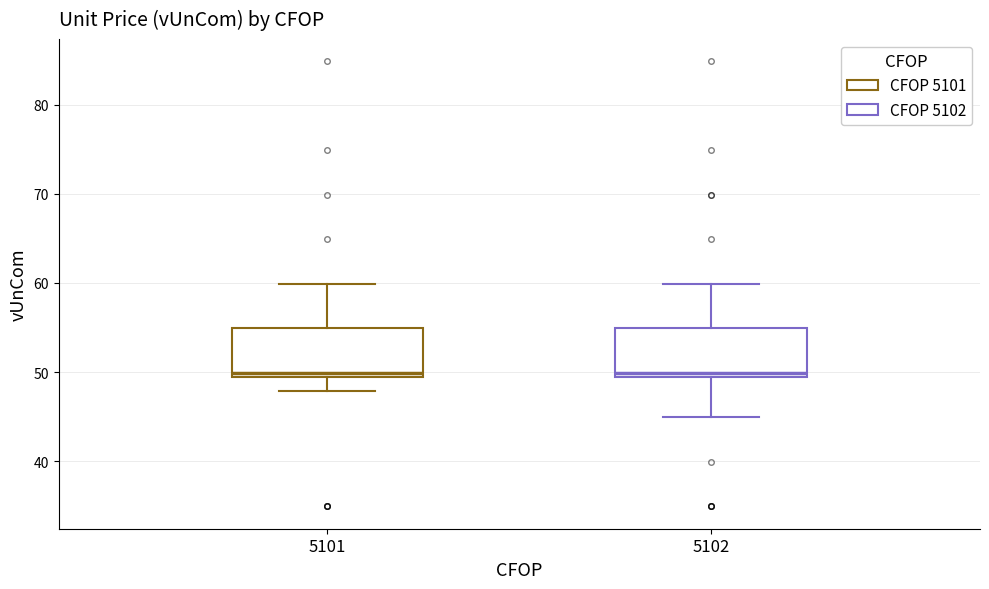

Where is the upper edge of the box at x = 5101 on the y-axis? The values are not printed on the chart, so give them approximately, as read against the axis.

55